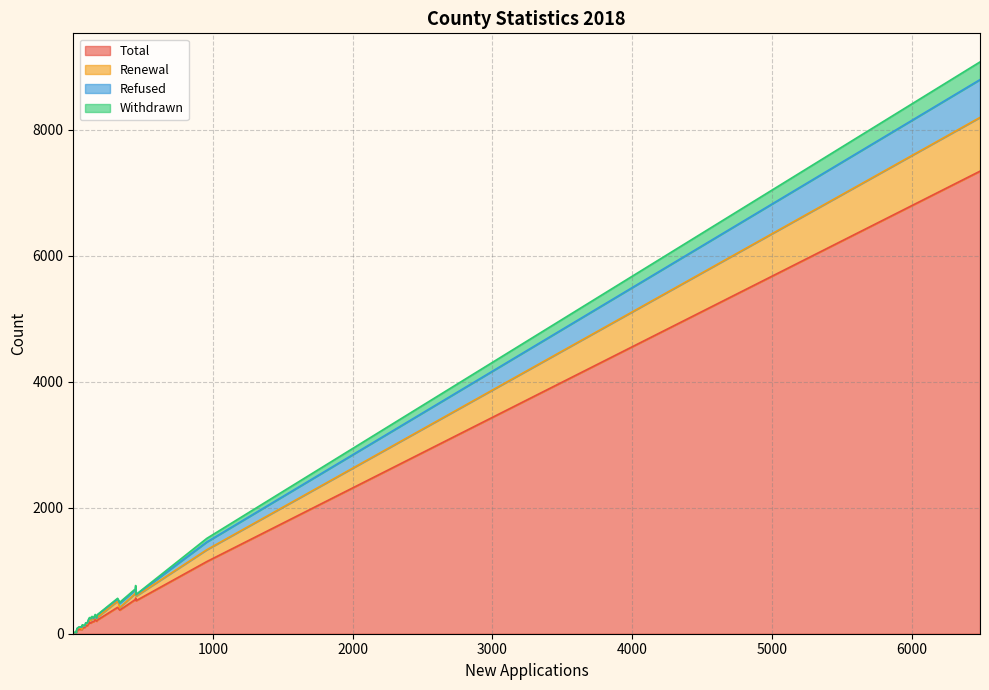

The Renewal series shows 7 at Roscommon. True or false?

False